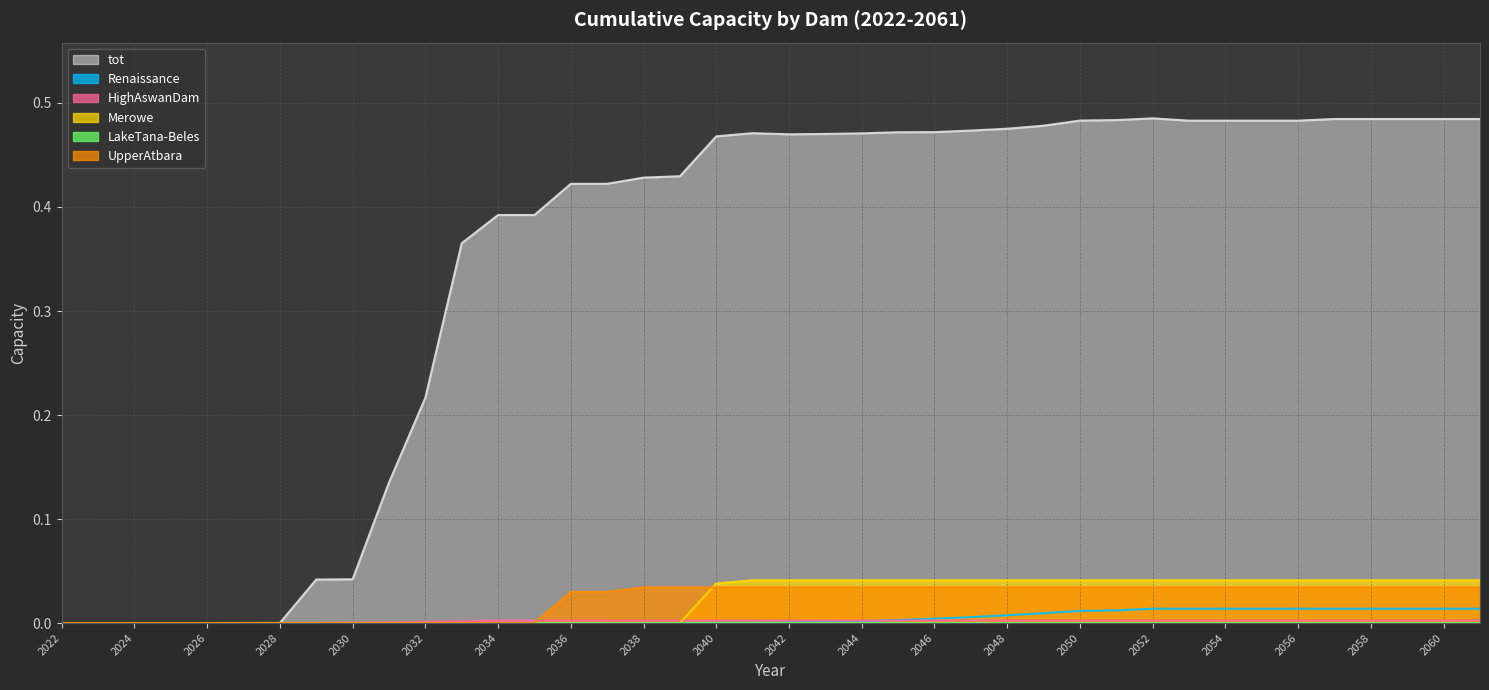

Reading right to left, what are all the values shown in this chart?

tot: 0.5	0.5	0.5	0.5	0.5	0.5	0.5	0.5	0.5	0.5	0.5	0.5	0.5	0.5	0.5	0.5	0.5	0.5	0.5	0.5	0.5	0.5	0.4	0.4	0.4	0.4	0.4	0.4	0.4	0.2	0.1	0.0	0.0	0.0	0.0	0.0	0.0	0.0	0.0	0.0
Renaissance: 0.0	0.0	0.0	0.0	0.0	0.0	0.0	0.0	0.0	0.0	0.0	0.0	0.0	0.0	0.0	0.0	0.0	0.0	0.0	0.0	0.0	0.0	0.0	0.0	0.0	0.0	0.0	0.0	0.0	0.0	0.0	0.0	0.0	0.0	0.0	0.0	0.0	0.0	0.0	0.0
HighAswanDam: 0.0	0.0	0.0	0.0	0.0	0.0	0.0	0.0	0.0	0.0	0.0	0.0	0.0	0.0	0.0	0.0	0.0	0.0	0.0	0.0	0.0	0.0	0.0	0.0	0.0	0.0	0.0	0.0	0.0	0.0	0.0	0.0	0.0	0.0	0.0	0.0	0.0	0.0	0.0	0.0
Merowe: 0.0	0.0	0.0	0.0	0.0	0.0	0.0	0.0	0.0	0.0	0.0	0.0	0.0	0.0	0.0	0.0	0.0	0.0	0.0	0.0	0.0	0.0	0.0	0.0	0.0	0.0	0.0	0.0	0.0	0.0	0.0	0.0	0.0	0.0	0.0	0.0	0.0	0.0	0.0	0.0
LakeTana-Beles: 0.0	0.0	0.0	0.0	0.0	0.0	0.0	0.0	0.0	0.0	0.0	0.0	0.0	0.0	0.0	0.0	0.0	0.0	0.0	0.0	0.0	0.0	0.0	0.0	0.0	0.0	0.0	0.0	0.0	0.0	0.0	0.0	0.0	0.0	0.0	0.0	0.0	0.0	0.0	0.0
UpperAtbara: 0.0	0.0	0.0	0.0	0.0	0.0	0.0	0.0	0.0	0.0	0.0	0.0	0.0	0.0	0.0	0.0	0.0	0.0	0.0	0.0	0.0	0.0	0.0	0.0	0.0	0.0	0.0	0.0	0.0	0.0	0.0	0.0	0.0	0.0	0.0	0.0	0.0	0.0	0.0	0.0